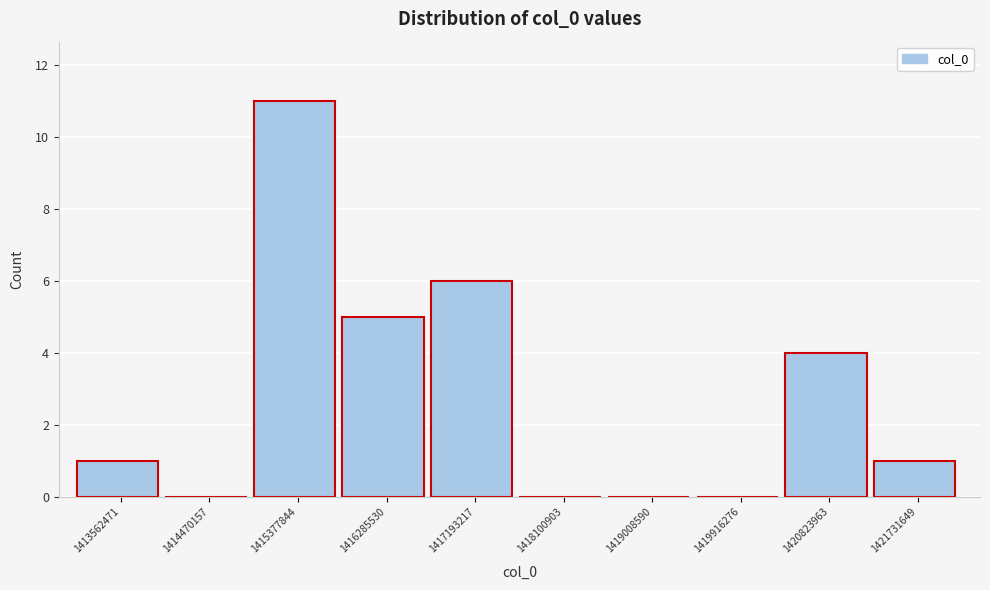

Reading left to right, list all the values displayed in this chart.

1413562471=1	1414470157=0	1415377844=11	1416285530=5	1417193217=6	1418100903=0	1419008590=0	1419916276=0	1420823963=4	1421731649=1